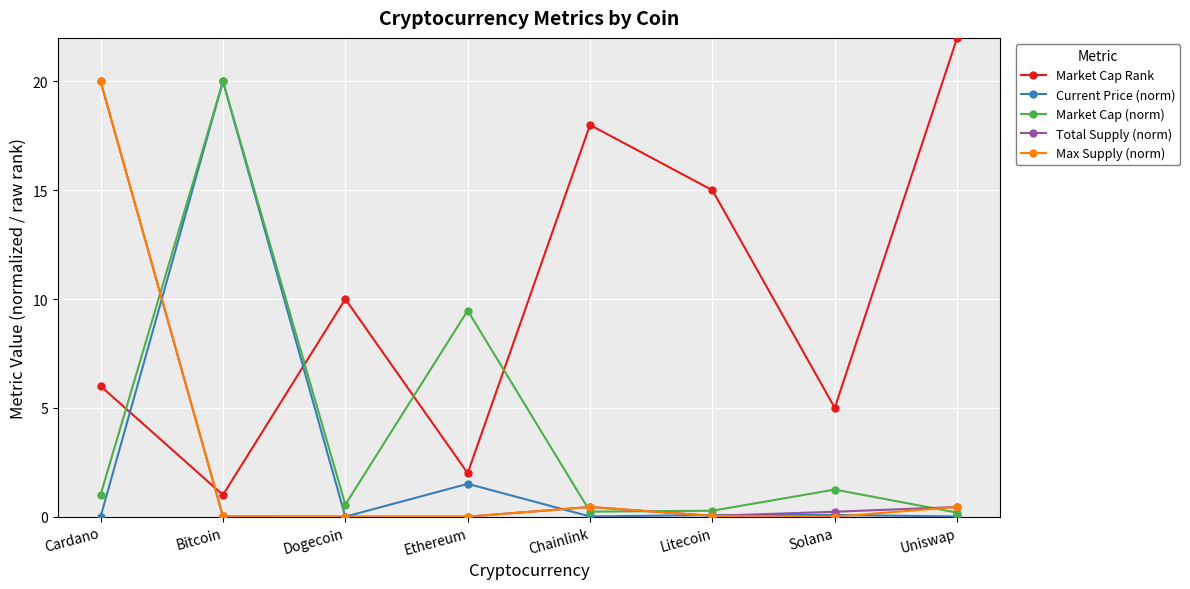

How many times do Market Cap (norm) and Market Cap Rank cross each other?

4